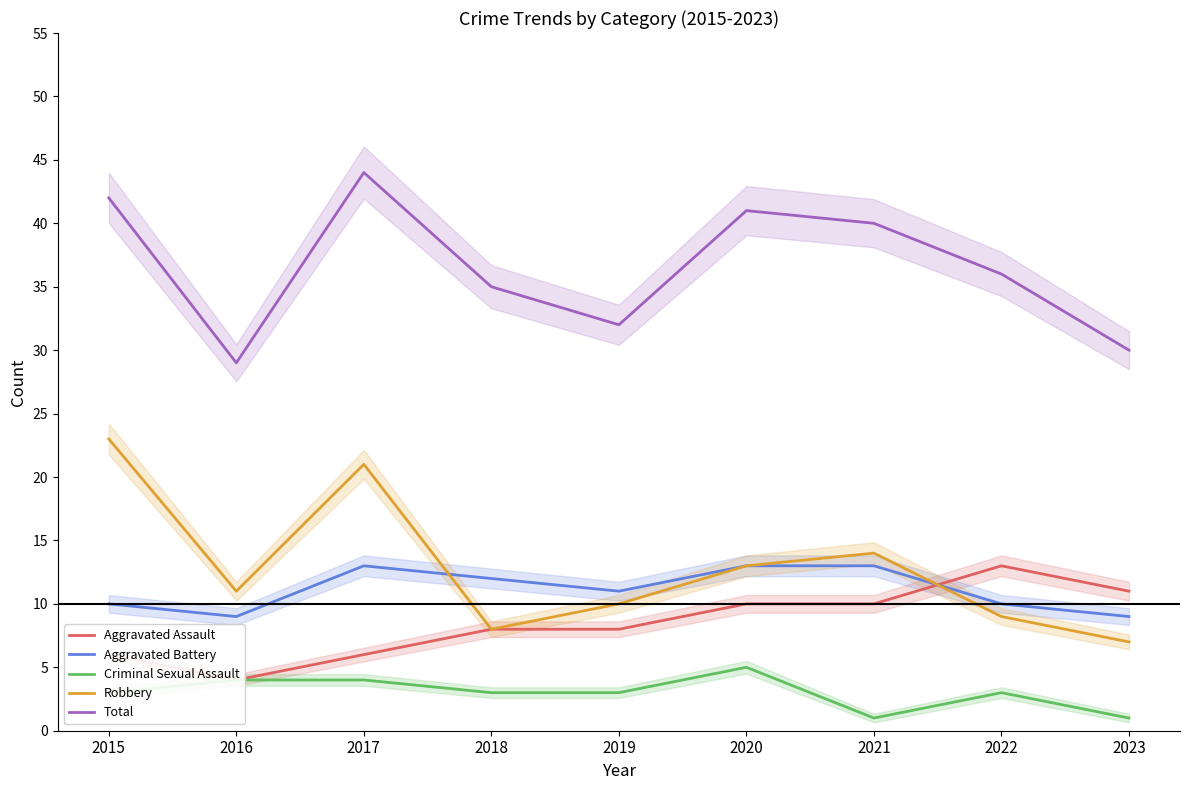

What are all the series names shown in the legend?

Aggravated Assault, Aggravated Battery, Criminal Sexual Assault, Robbery, Total